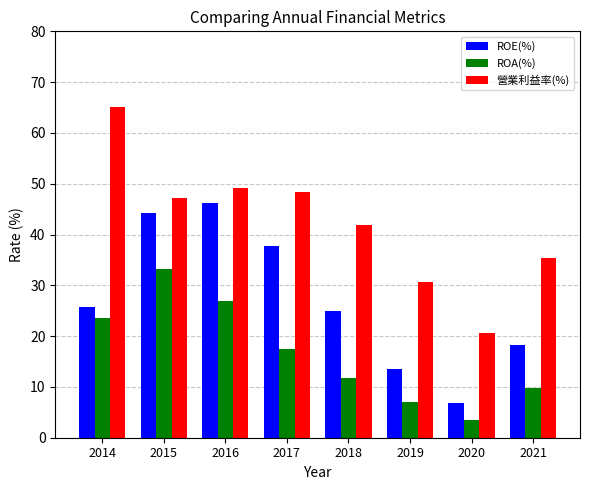

The value of 營業利益率(%) at 2018 is 41.9. True or false?

True